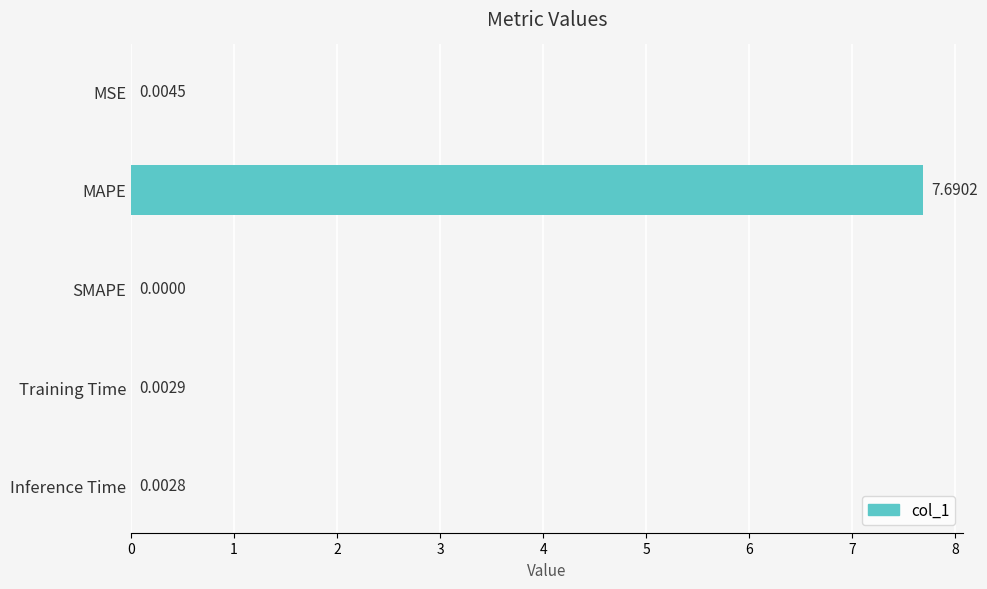

Which has a higher value, MAPE or Training Time?

MAPE